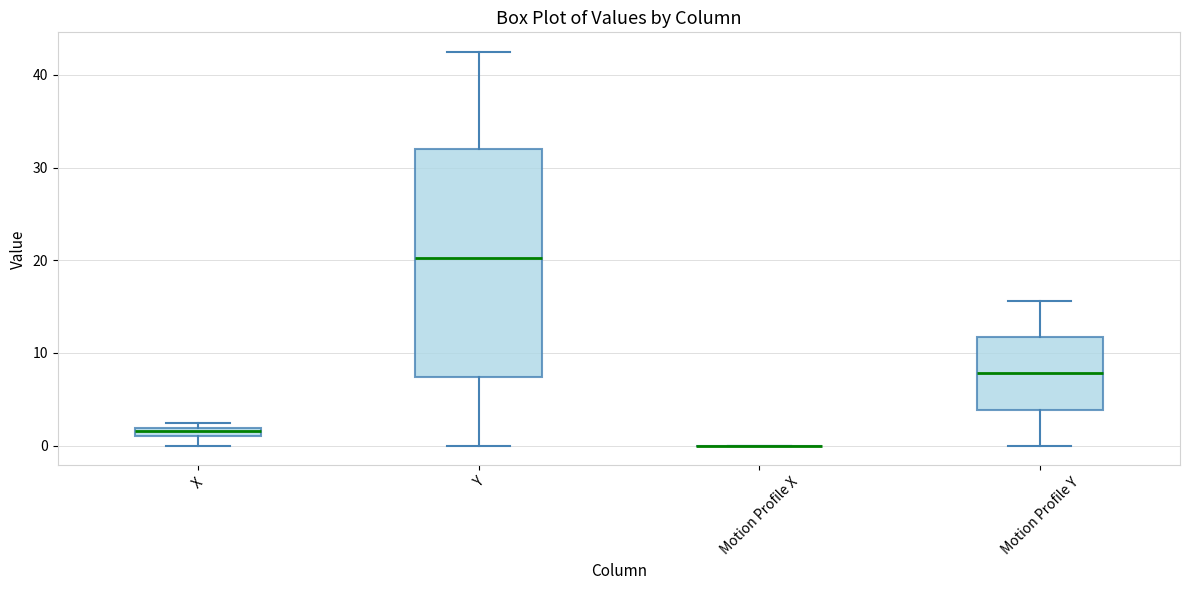

Which box is the tallest, from its lower edge to its upper edge?

Y